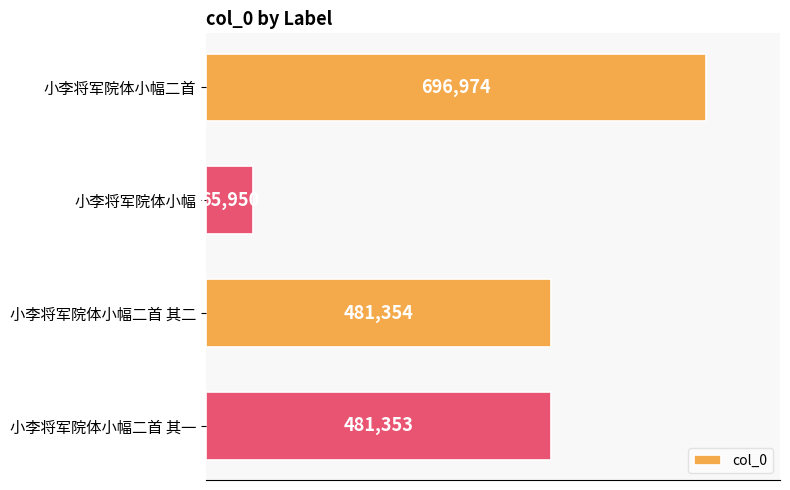

What is the minimum value shown in the chart?

65950